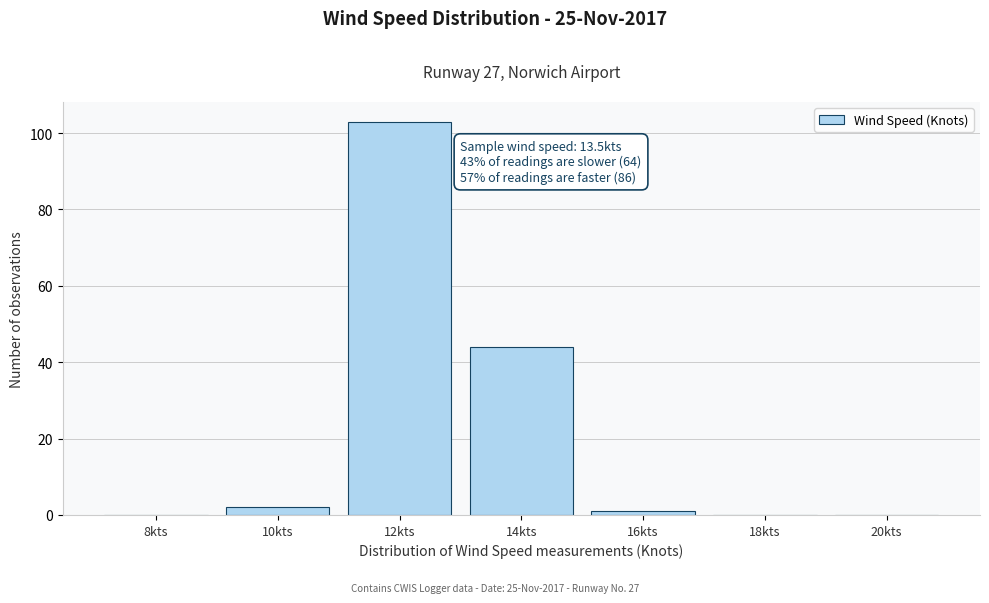

Reading left to right, what are all the values shown in this chart?

8kts=0	10kts=2	12kts=103	14kts=44	16kts=1	18kts=0	20kts=0